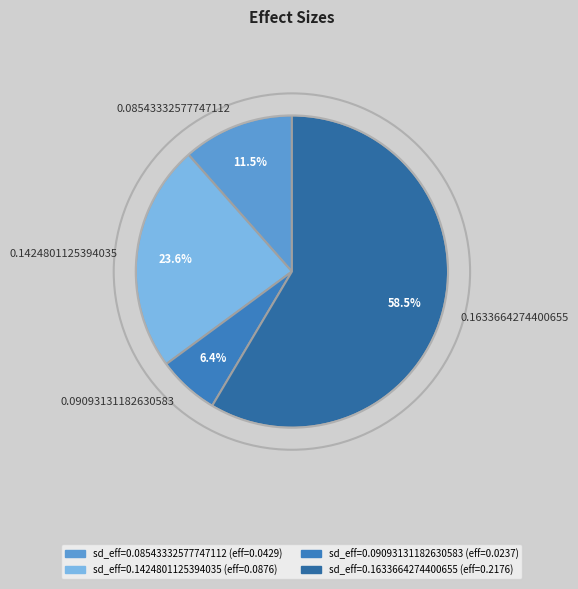

Is 0.1633664274400655 the majority of the pie?

Yes